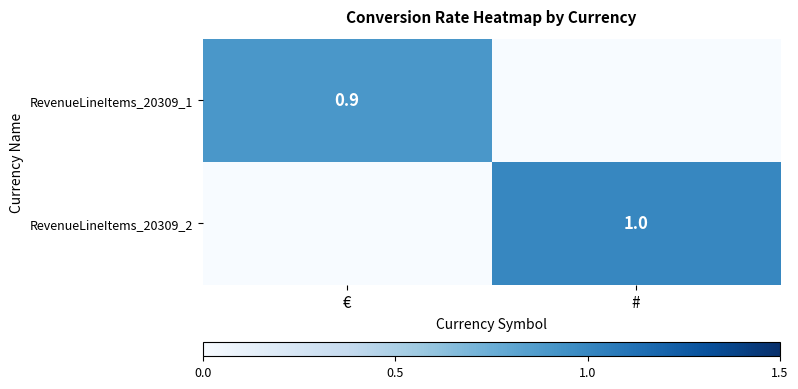

True or false: RevenueLineItems_20309_1 has a value of 0.9 at €.

True